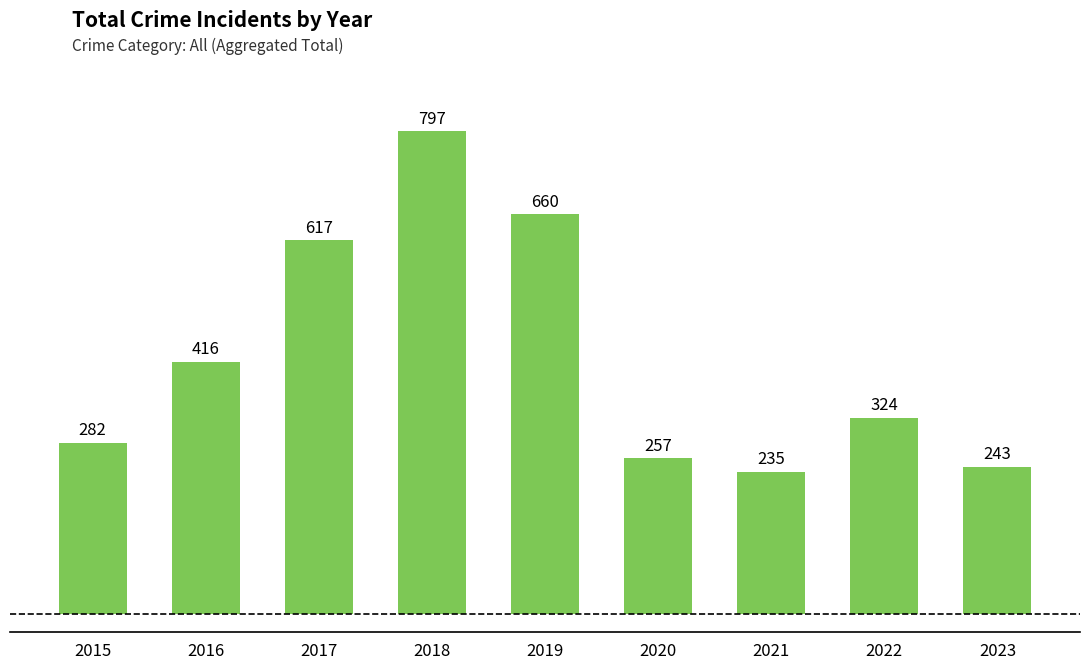

What is the average value?

426